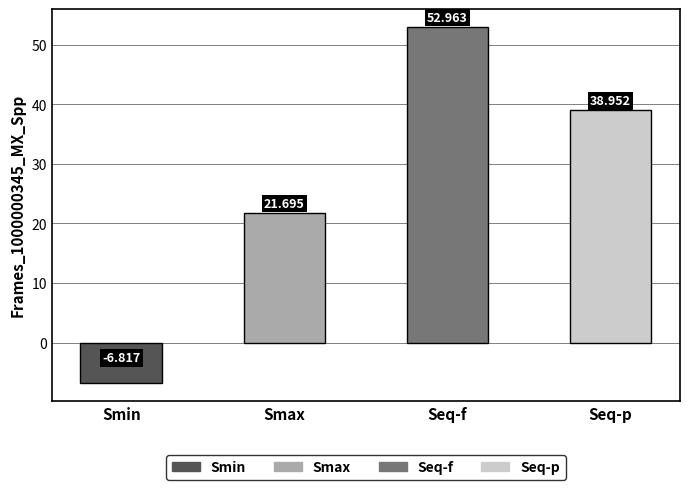

Count the number of data series in this chart.

1